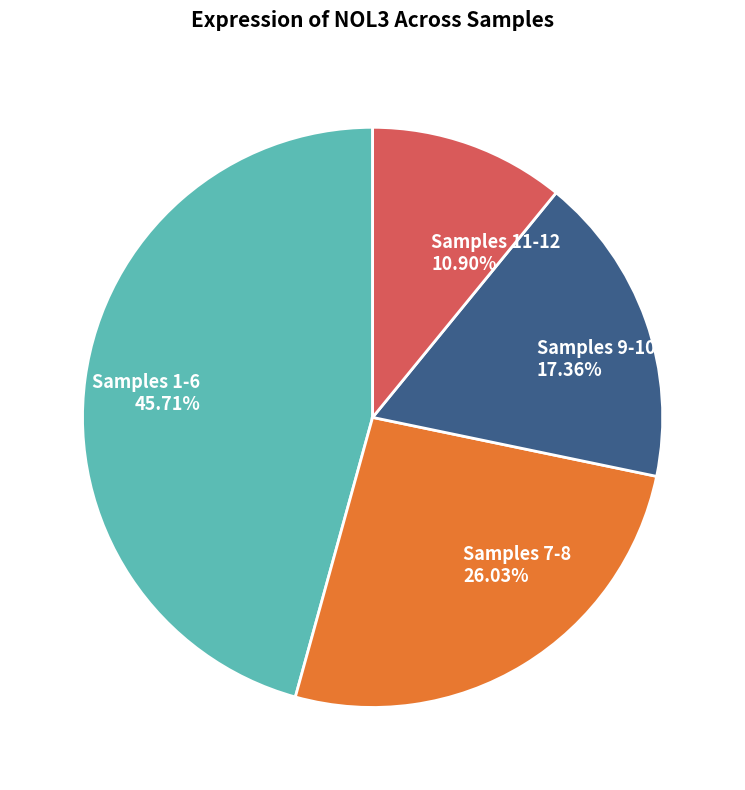

Which category has the smallest portion of the pie?

Samples 11-12 10.90%